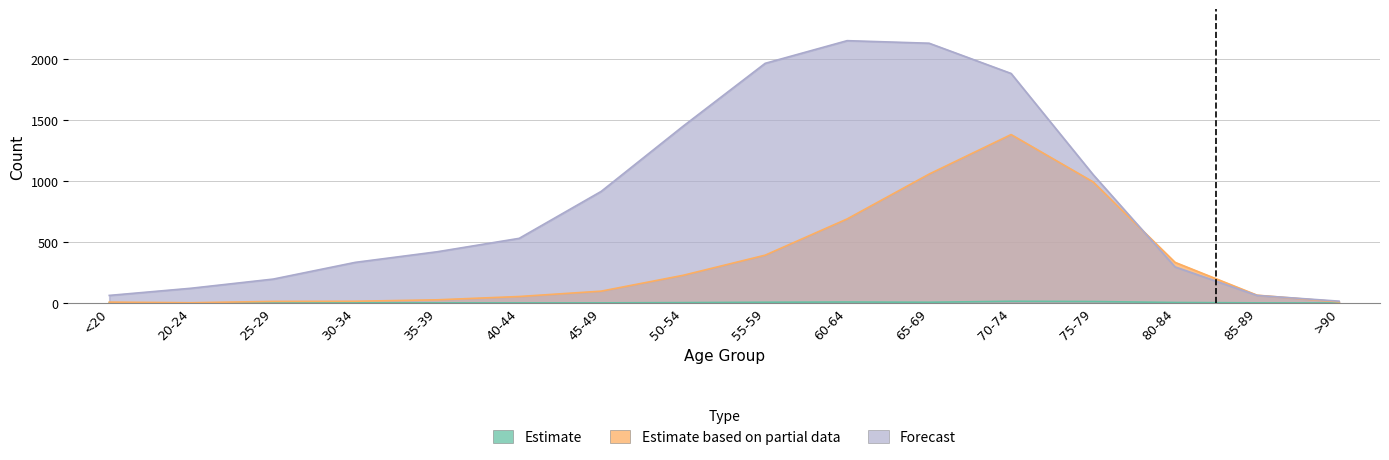

List the labels in order of Forecast value, smallest first.

>90, <20, 85-89, 20-24, 25-29, 80-84, 30-34, 35-39, 40-44, 45-49, 75-79, 50-54, 70-74, 55-59, 65-69, 60-64